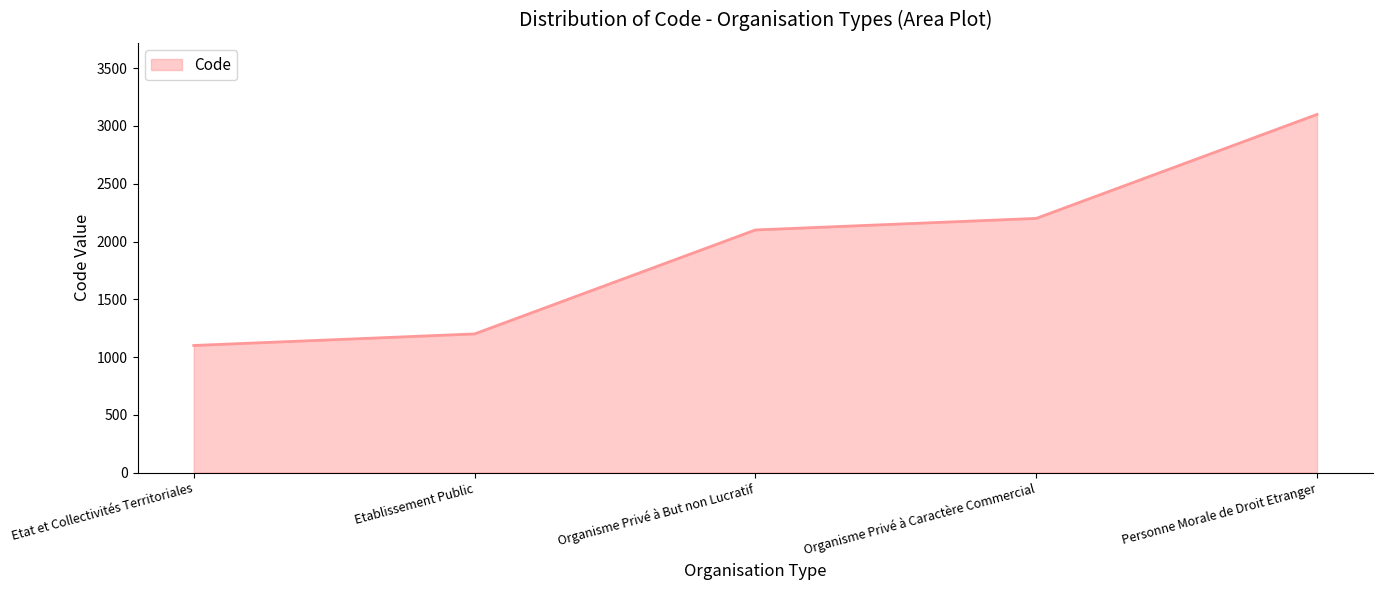

List the labels in order of value, smallest first.

Etat et Collectivités Territoriales, Etablissement Public, Organisme Privé à But non Lucratif, Organisme Privé à Caractère Commercial, Personne Morale de Droit Etranger